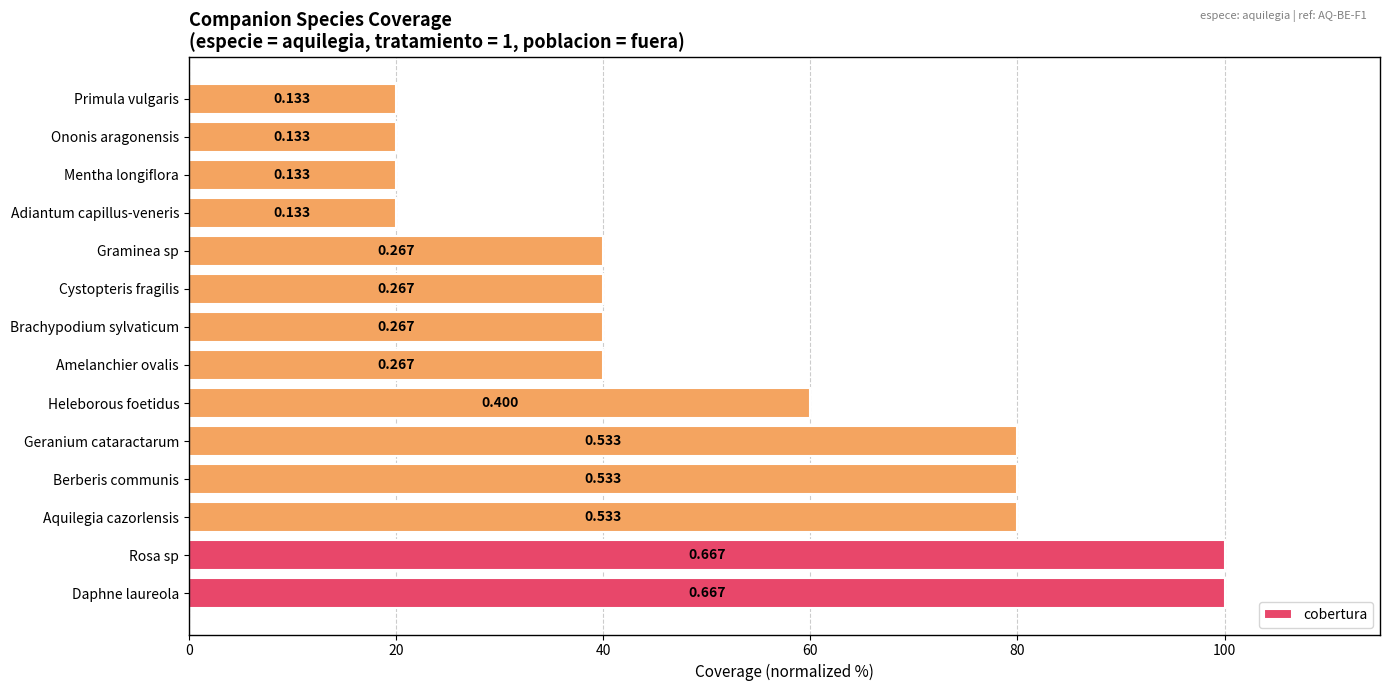

What is the average value?

52.9